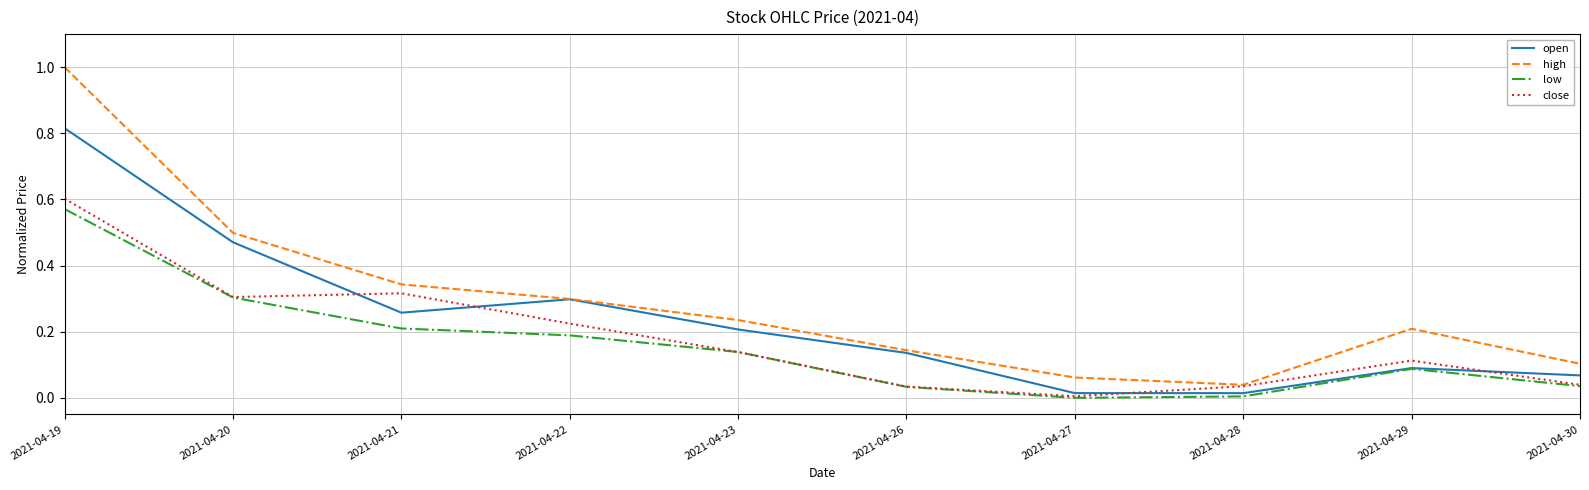

True or false: open has a value of 0.1 at 2021-04-26.

True